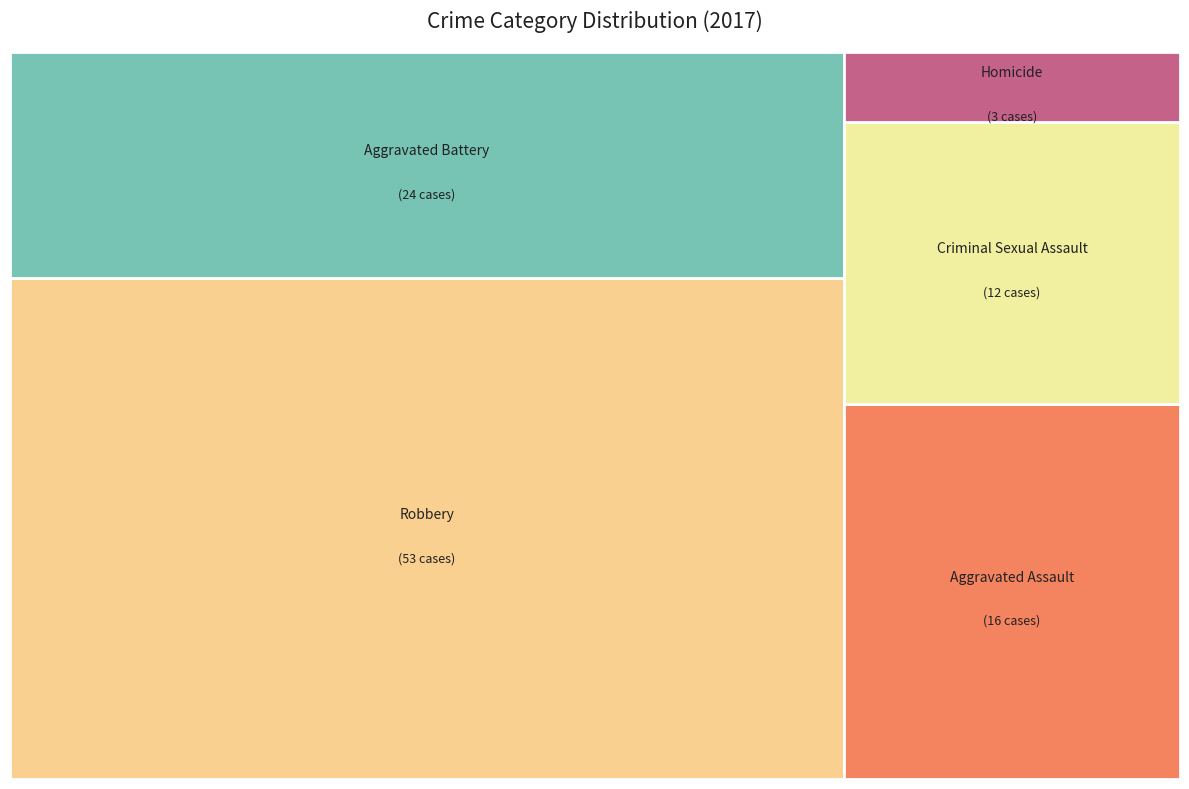

Rank the categories by value from lowest to highest.

Homicide, Criminal Sexual Assault, Aggravated Assault, Aggravated Battery, Robbery